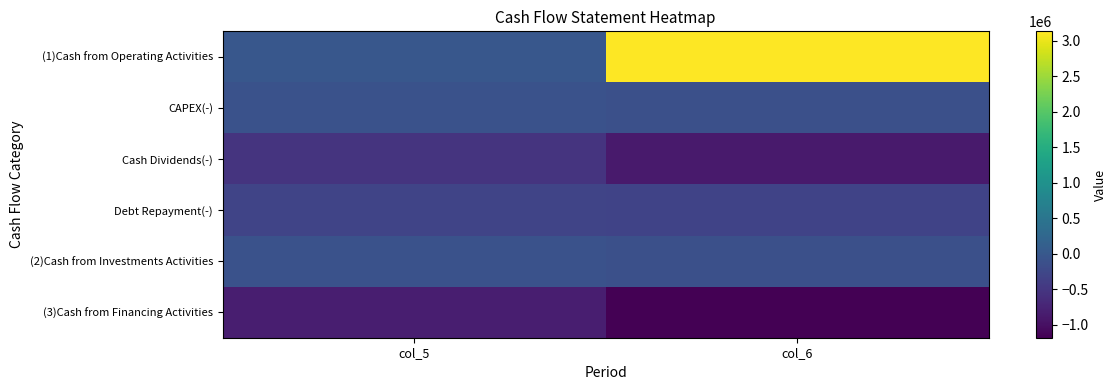

Which series changed the most between col_5 and col_6?

(1)Cash from Operating Activities